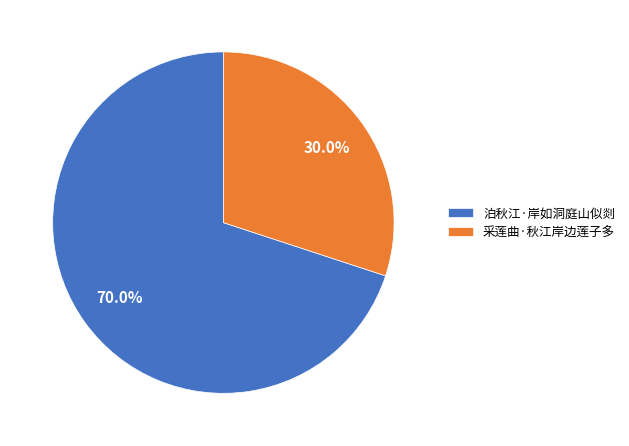

To the nearest percent, what is the average slice percentage?

50%